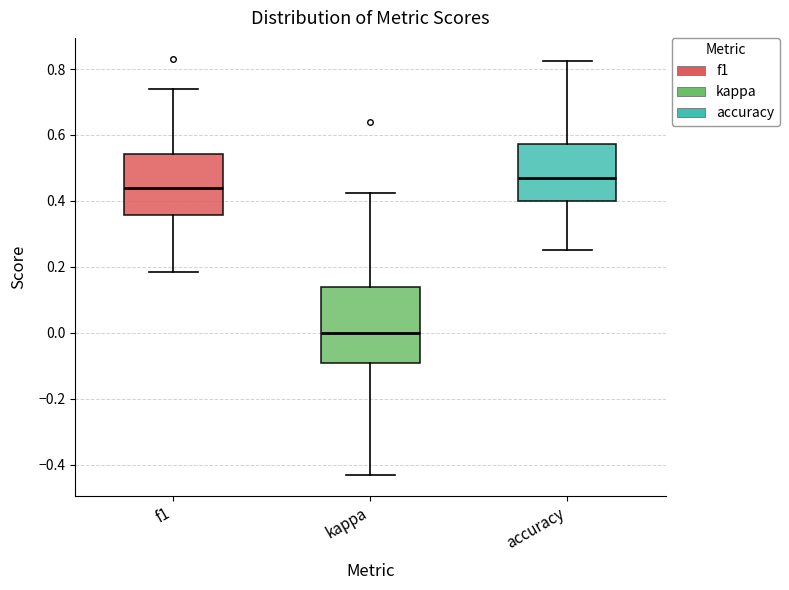

Reading left to right, transcribe this box plot: for each box, give where its median line is, the range the box spans, and where its two whiskers end, as read against the y-axis. The values are not printed on the chart, so give them approximately, as read against the axis.

f1: median 0.44, box 0.36 to 0.54, whiskers 0.18 to 0.74
kappa: median 0.00, box -0.10 to 0.14, whiskers -0.44 to 0.42
accuracy: median 0.48, box 0.40 to 0.58, whiskers 0.26 to 0.82